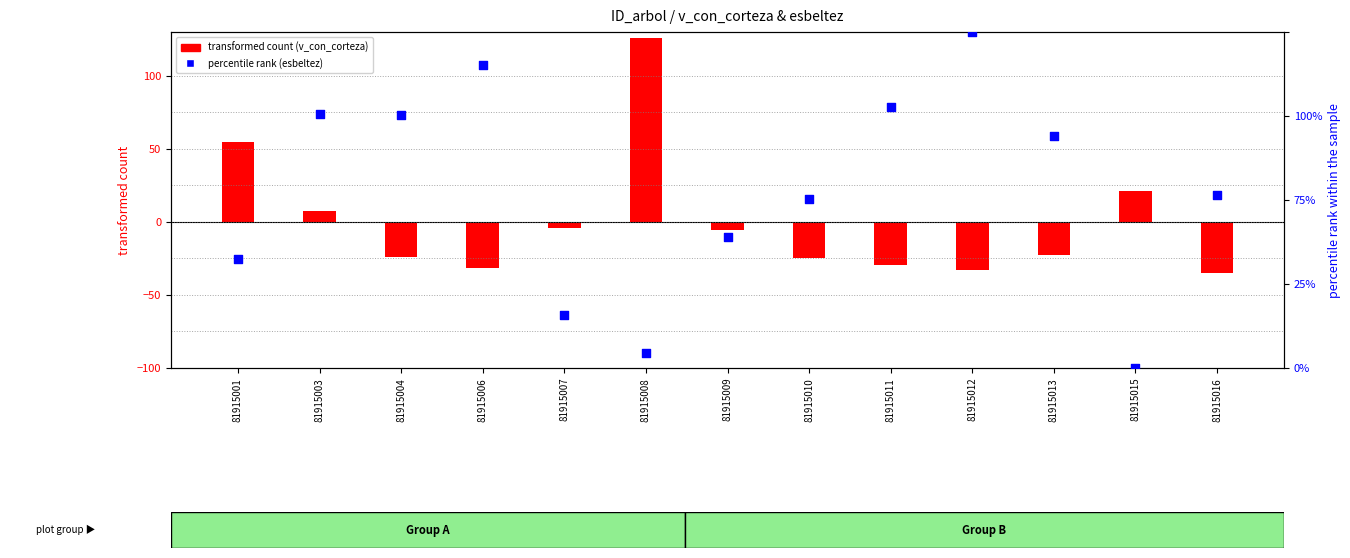

At how many categories does at least one series exceed 4?

13